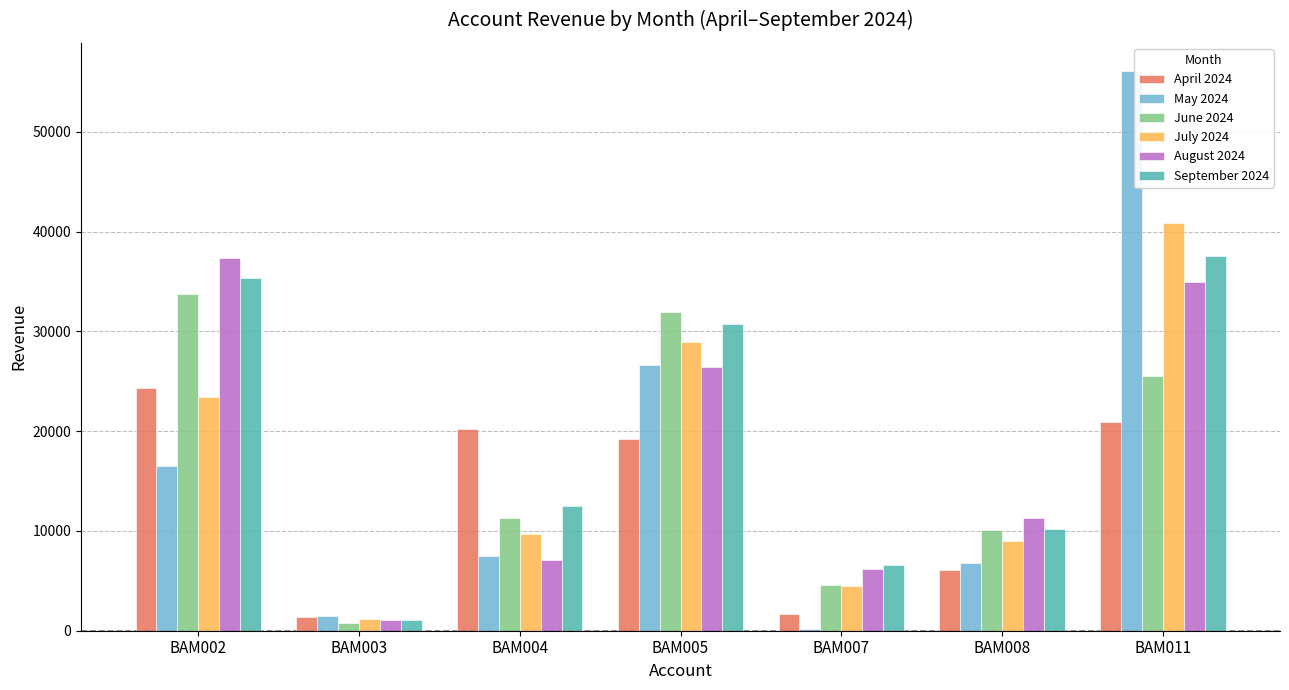

What is the total value across all series at BAM004?

68233.4